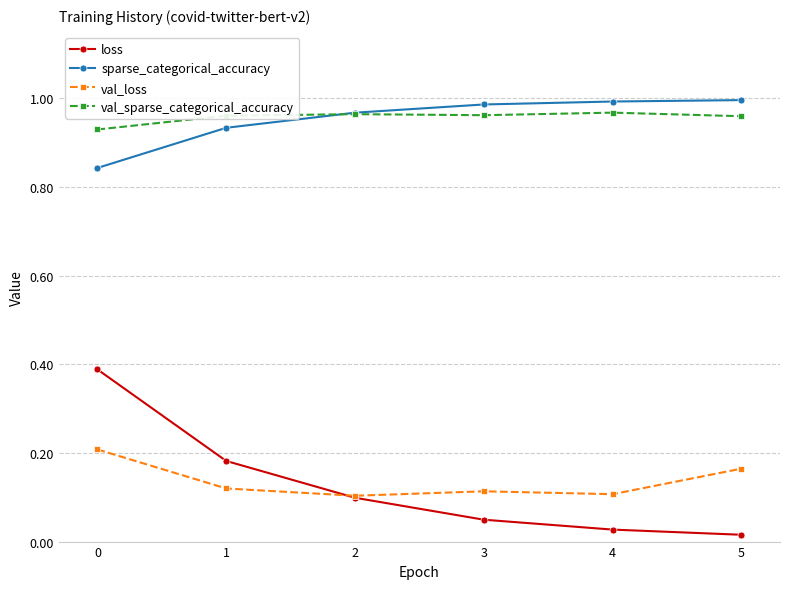

Where is loss nearest to the value 0?

5